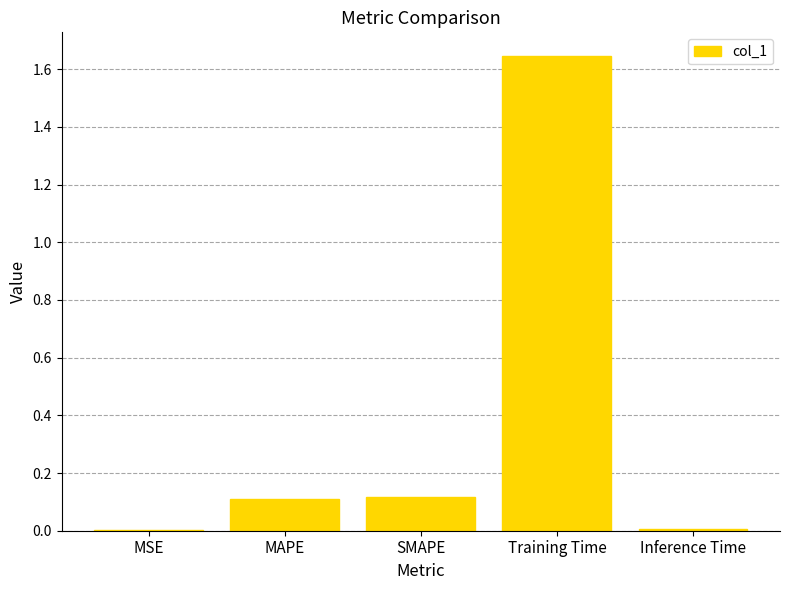

Is it true that the value at Training Time is 2.2?

False